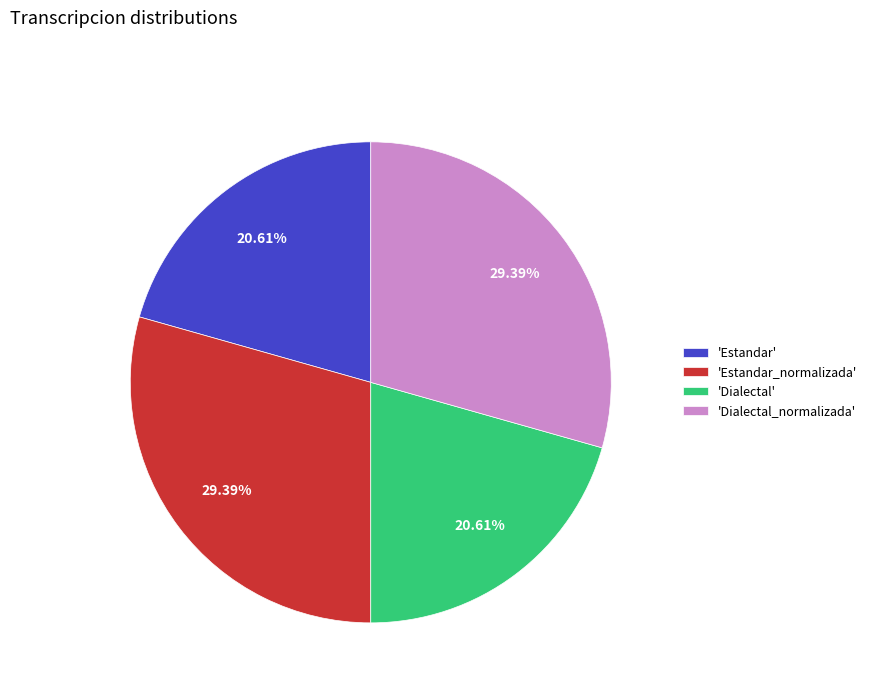

Is 'Dialectal_normalizada' the majority of the pie?

No